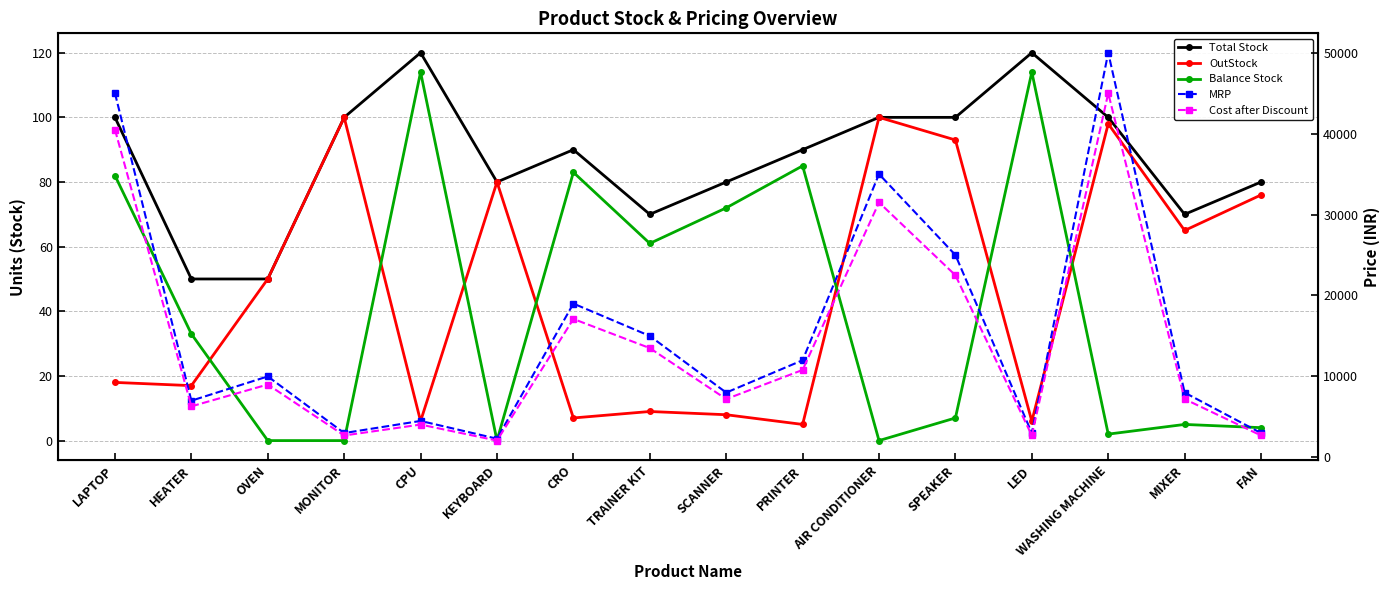

Is this an area chart (filled region under the line)?

No